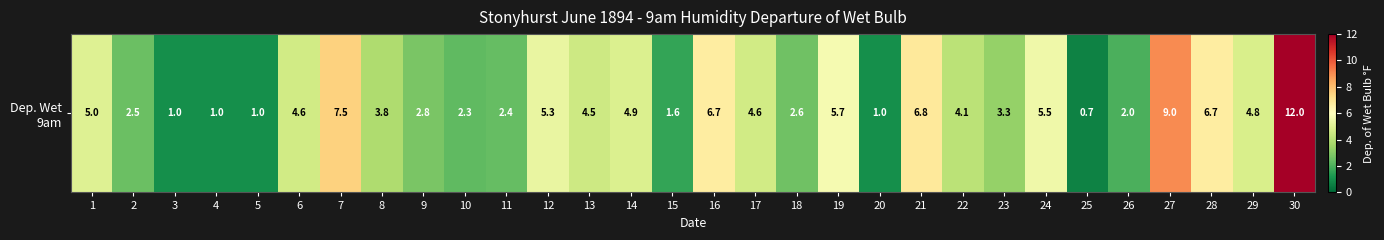

How many values exceed 4?

16